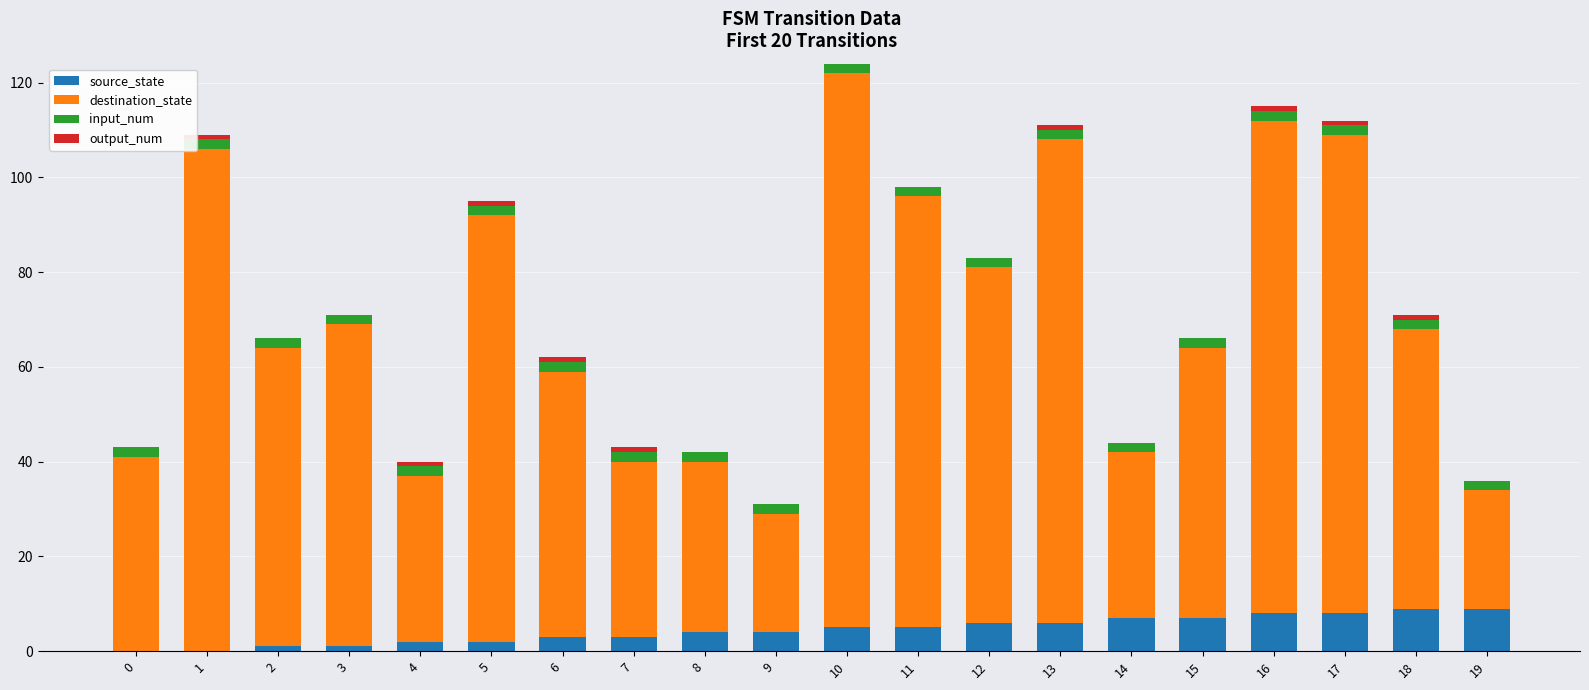

The value of input_num at 1 is 1. True or false?

False